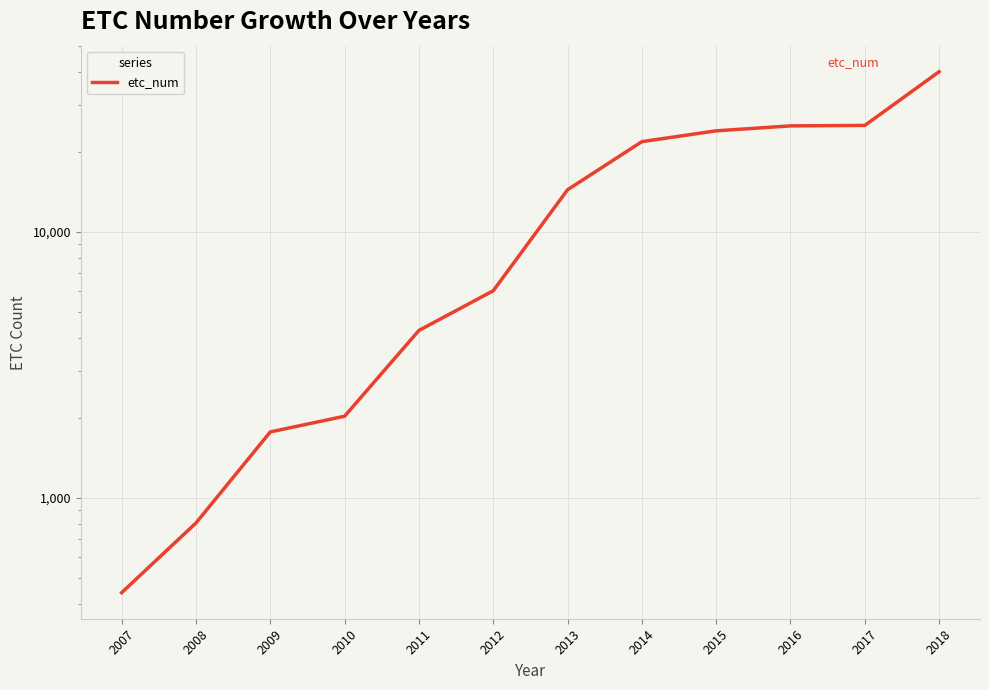

The chart shows a value of 60032 at 2018. True or false?

False